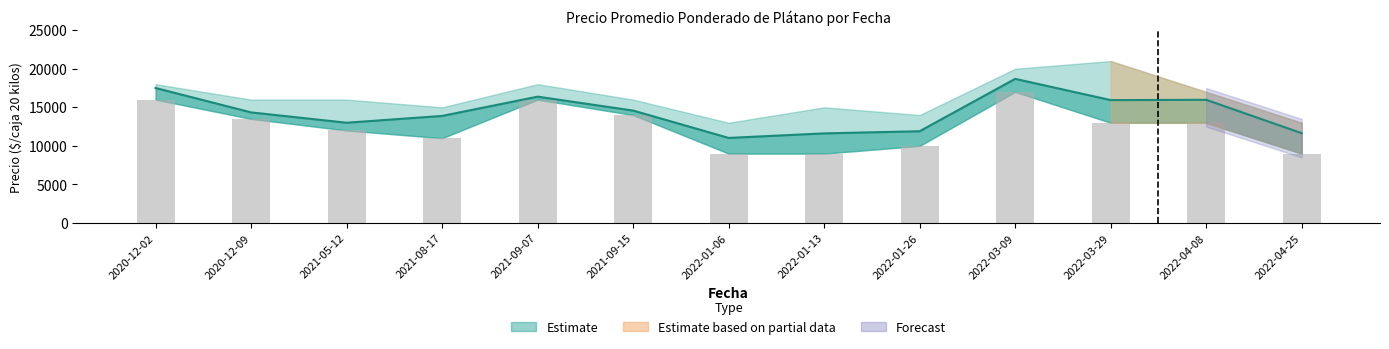

The chart shows a value of 3966 at 2022-04-25. True or false?

False